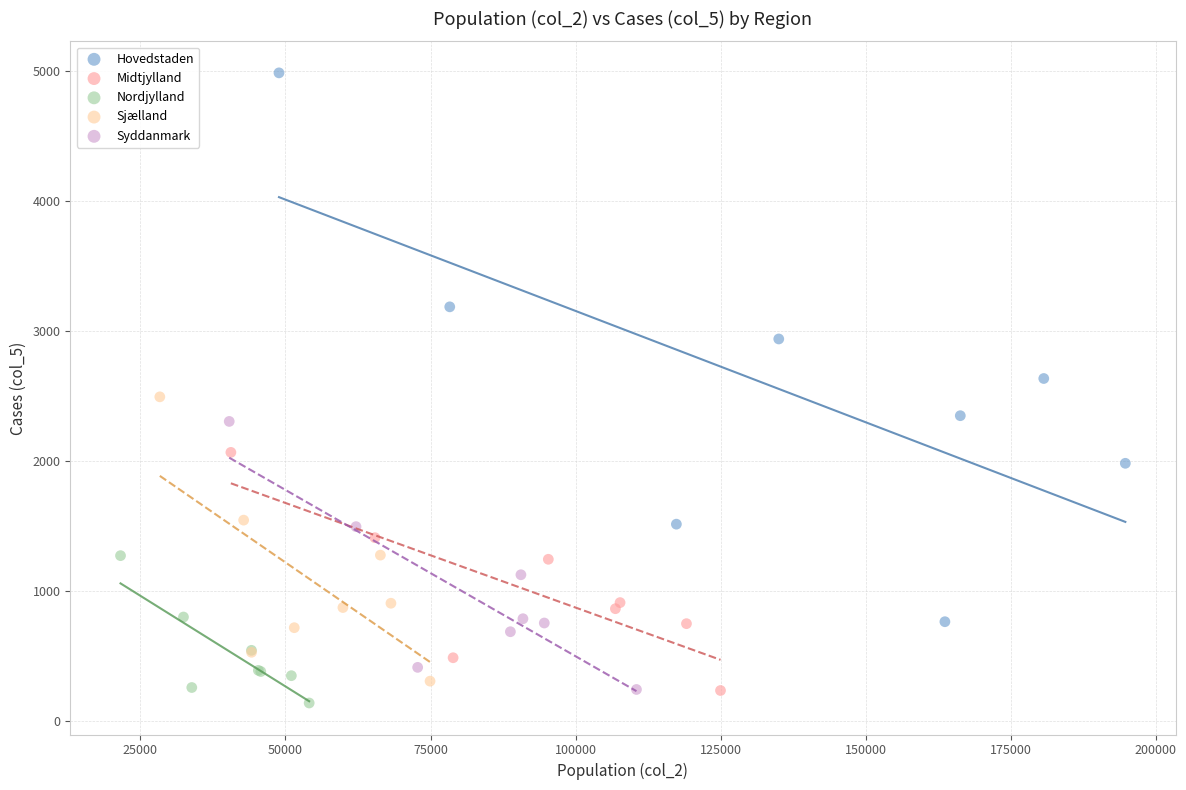

Which series has the largest Y range (max minus min)?

Hovedstaden